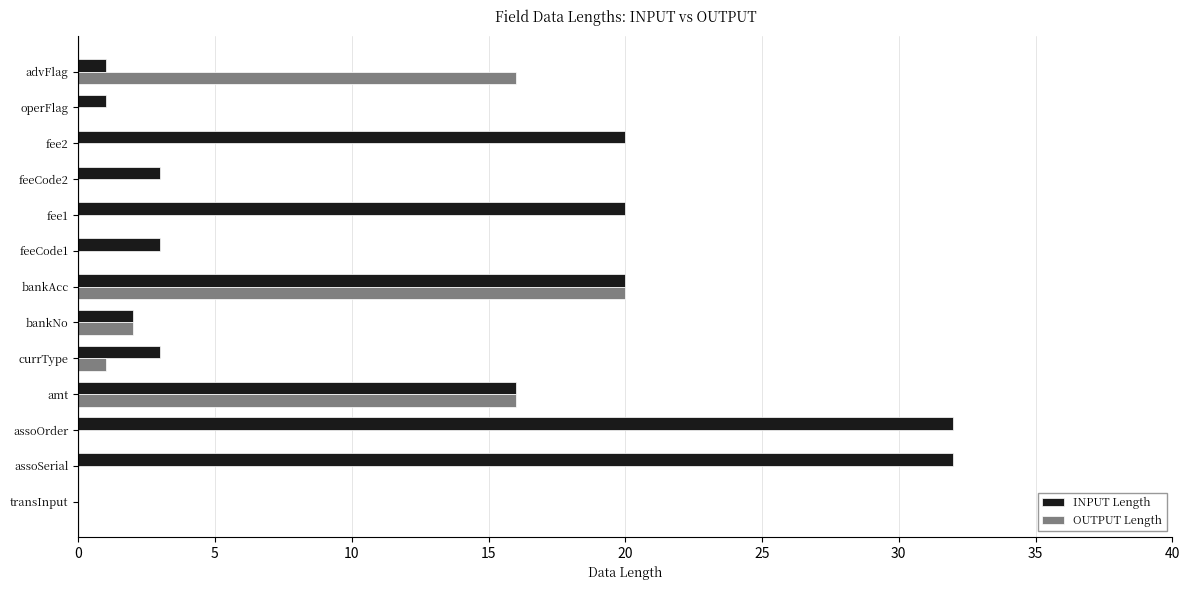

Where is INPUT Length nearest to the value 16?

amt